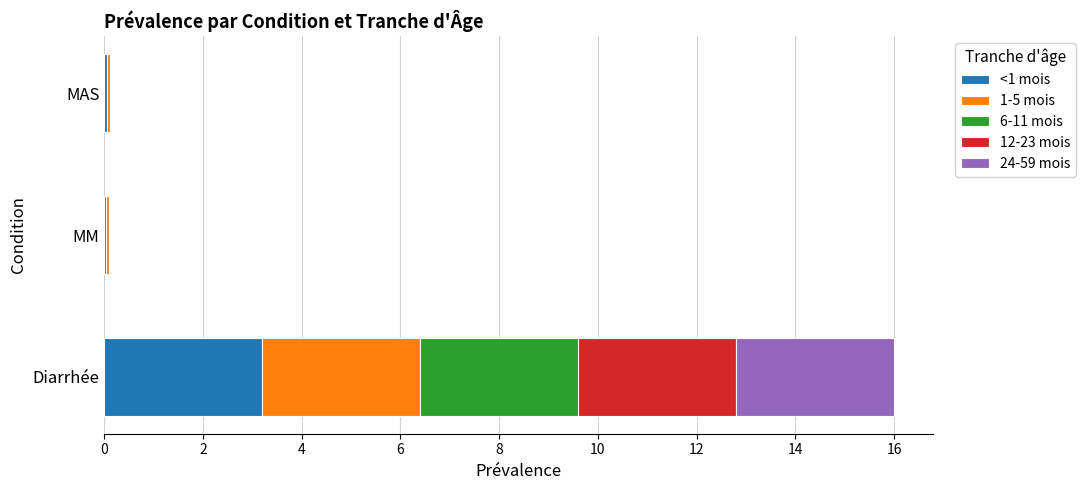

At which category is the sum across all series the highest?

Diarrhée